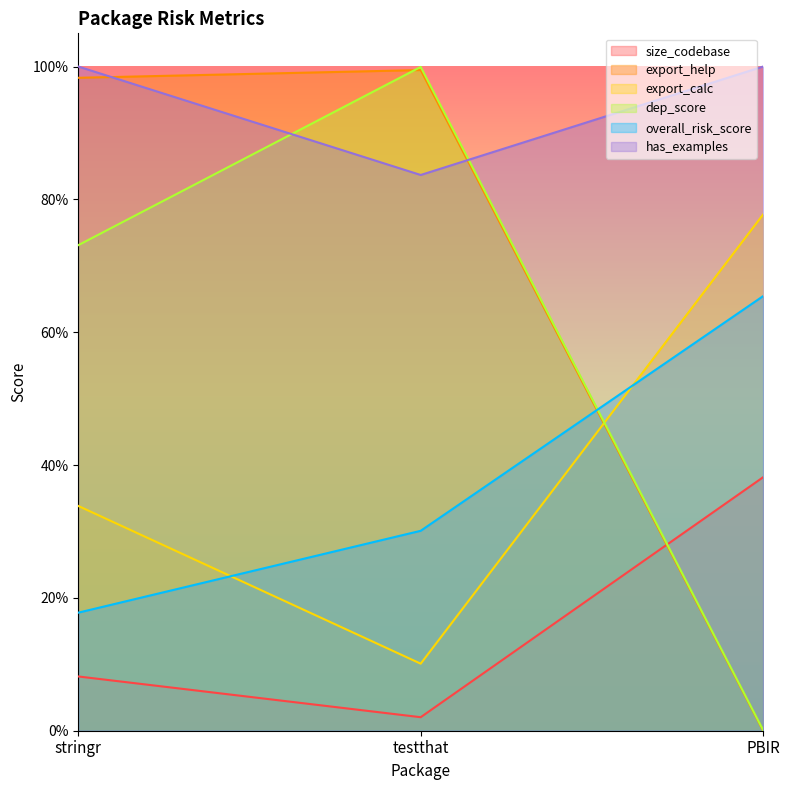

What is the difference between the highest and lowest values at PBIR?

1.0